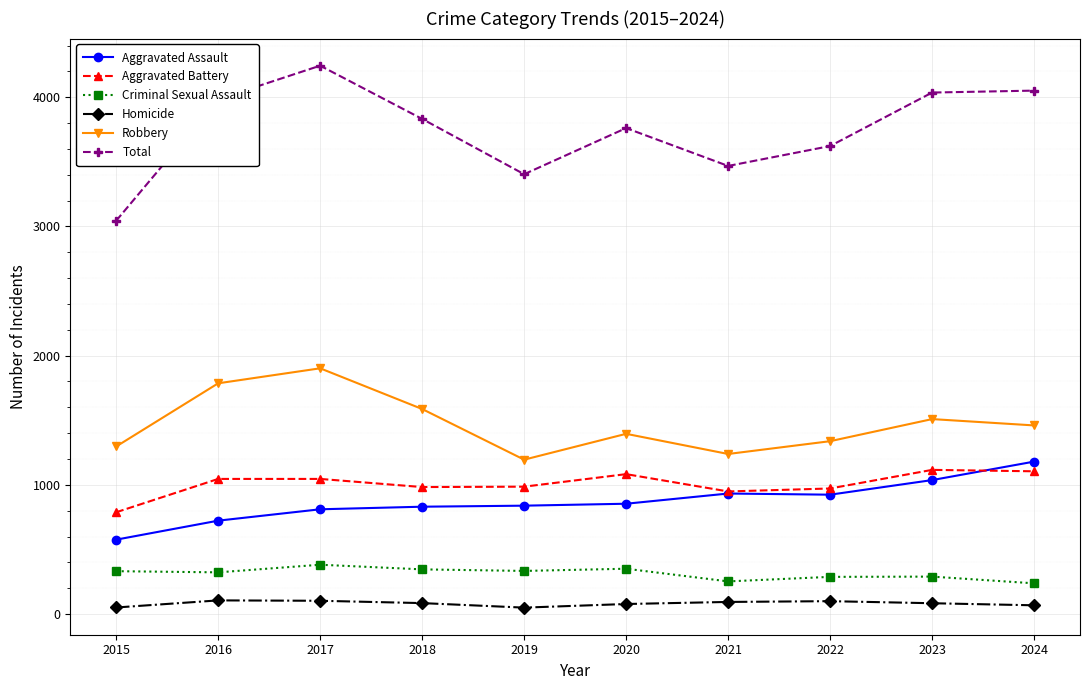

Which category has the highest value across all series?

2017